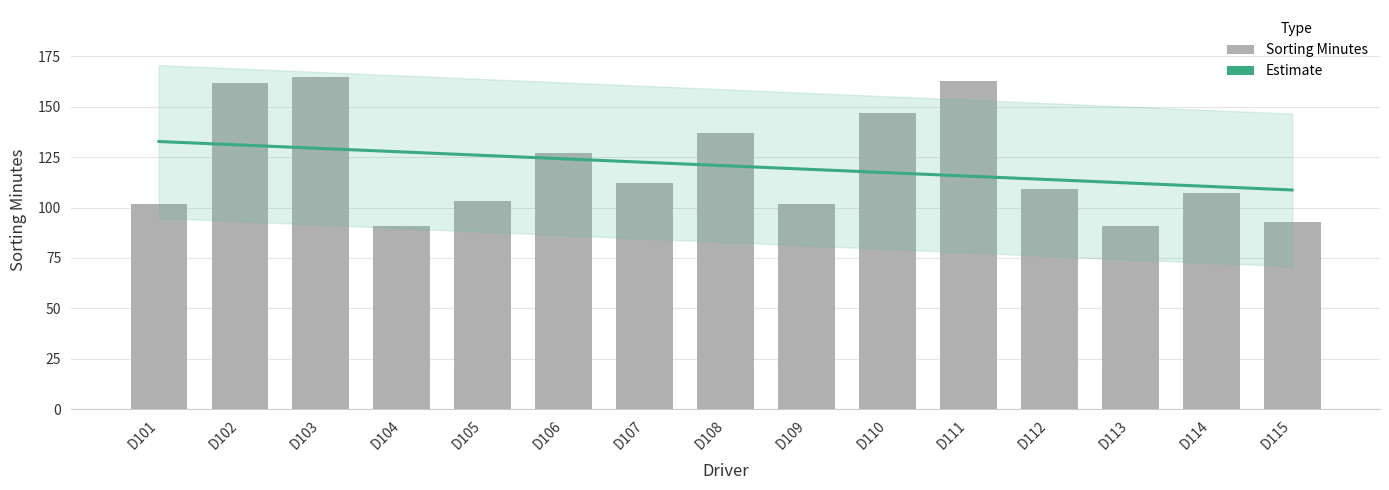

The value at D111 is 258. True or false?

False